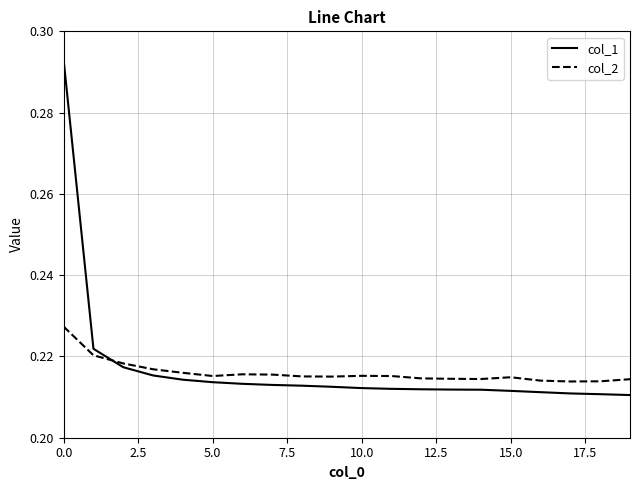

Which series has the widest spread of values?

col_1